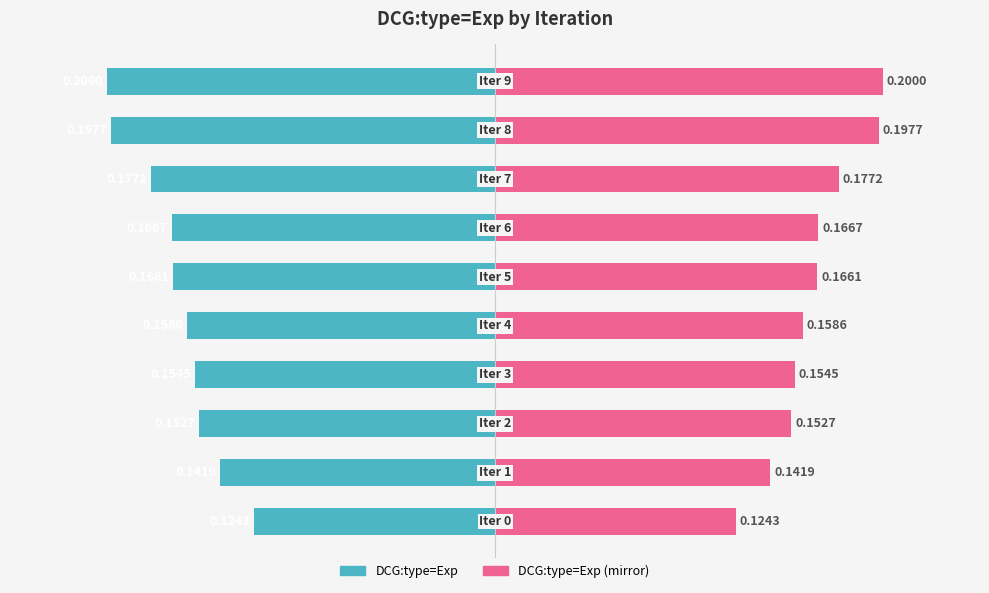

What is the maximum value shown in the chart?

0.2